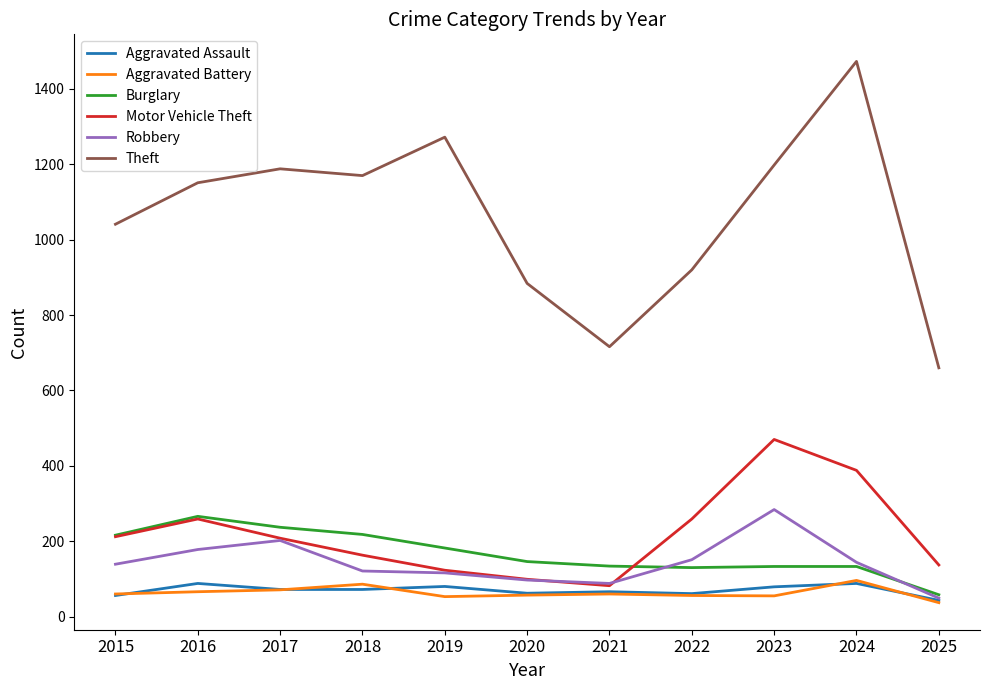

What is the difference between the second highest and minimum values in the Motor Vehicle Theft series?

306